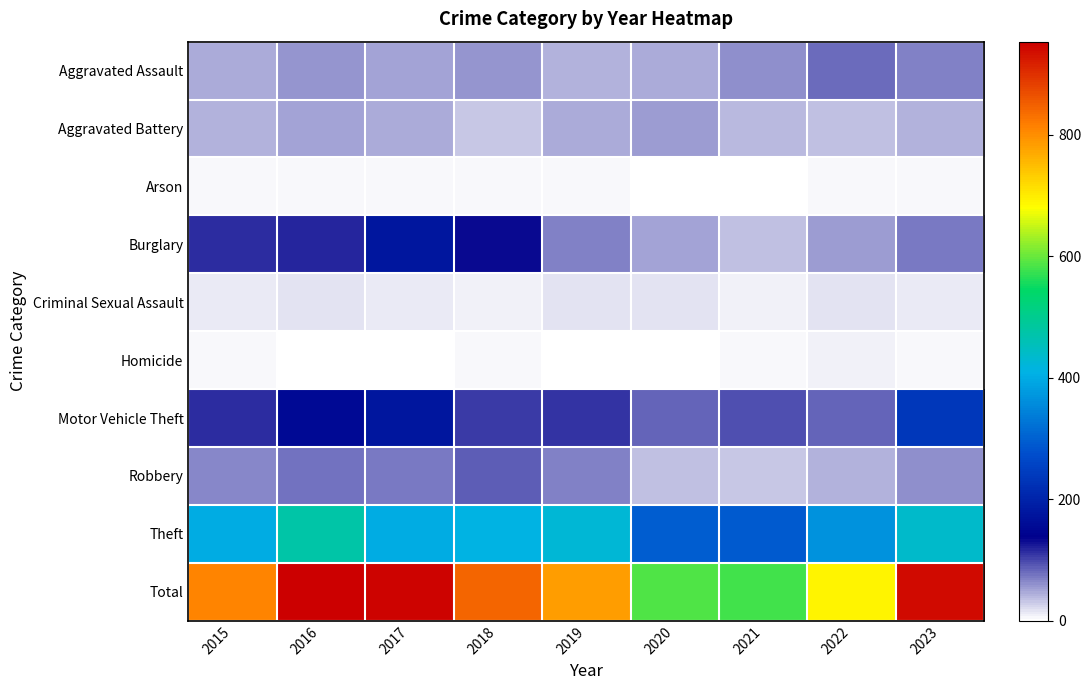

Reading left to right, transcribe all the data shown in this chart.

Aggravated Assault: 2015=47	2016=56	2017=52	2018=57	2019=42	2020=47	2021=62	2022=79	2023=69
Aggravated Battery: 2015=43	2016=49	2017=48	2018=30	2019=48	2020=55	2021=39	2022=35	2023=42
Arson: 2015=7	2016=7	2017=7	2018=4	2019=4	2020=0	2021=2	2022=4	2023=7
Burglary: 2015=113	2016=117	2017=176	2018=133	2019=69	2020=52	2021=37	2022=53	2023=73
Criminal Sexual Assault: 2015=12	2016=17	2017=12	2018=10	2019=15	2020=15	2021=11	2022=18	2023=12
Homicide: 2015=6	2016=3	2017=3	2018=6	2019=2	2020=1	2021=6	2022=8	2023=4
Motor Vehicle Theft: 2015=115	2016=154	2017=177	2018=107	2019=108	2020=84	2021=96	2022=85	2023=235
Robbery: 2015=67	2016=76	2017=73	2018=86	2019=69	2020=37	2021=33	2022=42	2023=62
Theft: 2015=399	2016=474	2017=400	2018=410	2019=428	2020=295	2021=293	2022=368	2023=436
Total: 2015=809	2016=953	2017=948	2018=843	2019=785	2020=586	2021=579	2022=692	2023=940